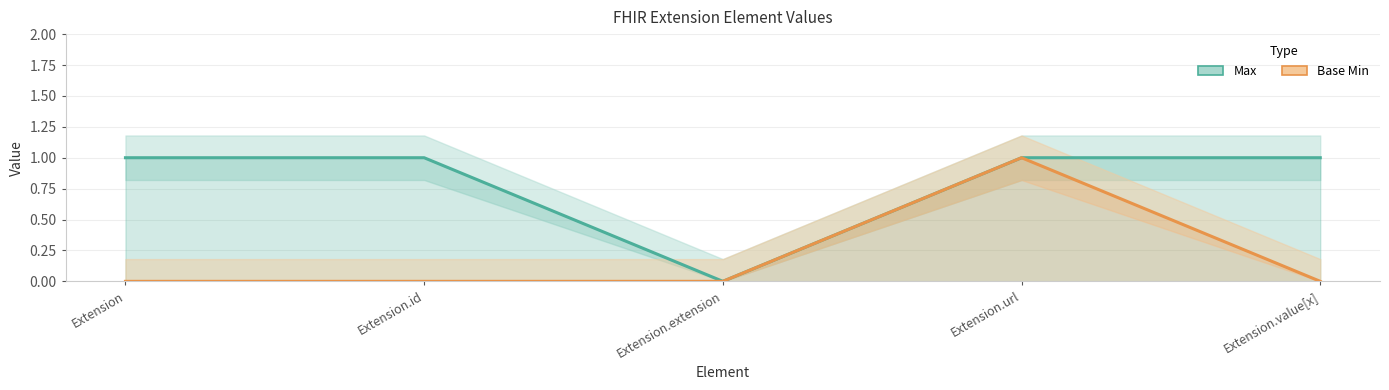

List the series in order of their overall mean, lowest first.

Base Min, Max